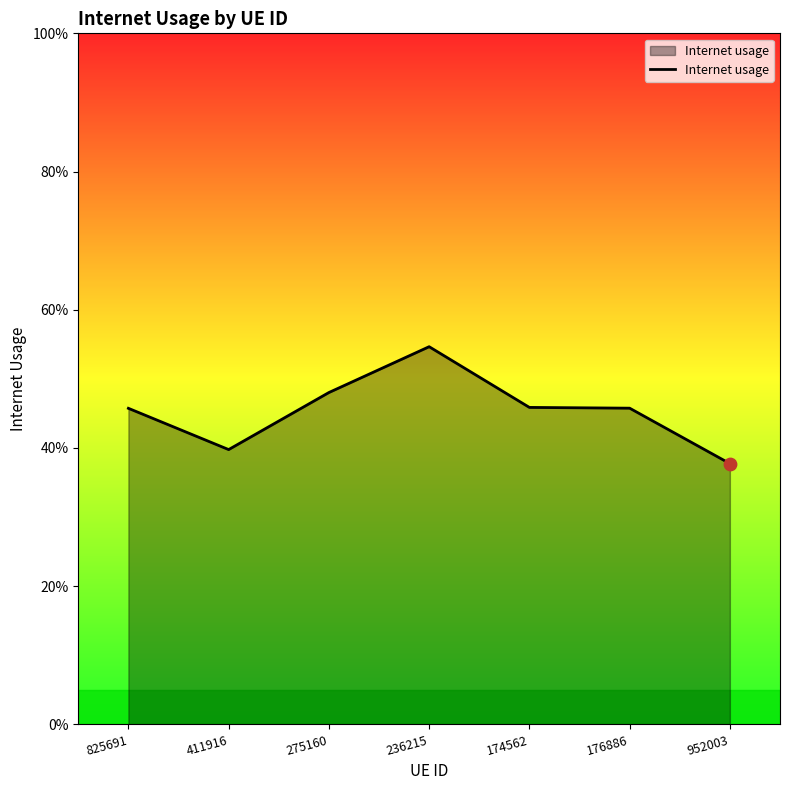

Which has a higher value, 174562 or 275160?

275160